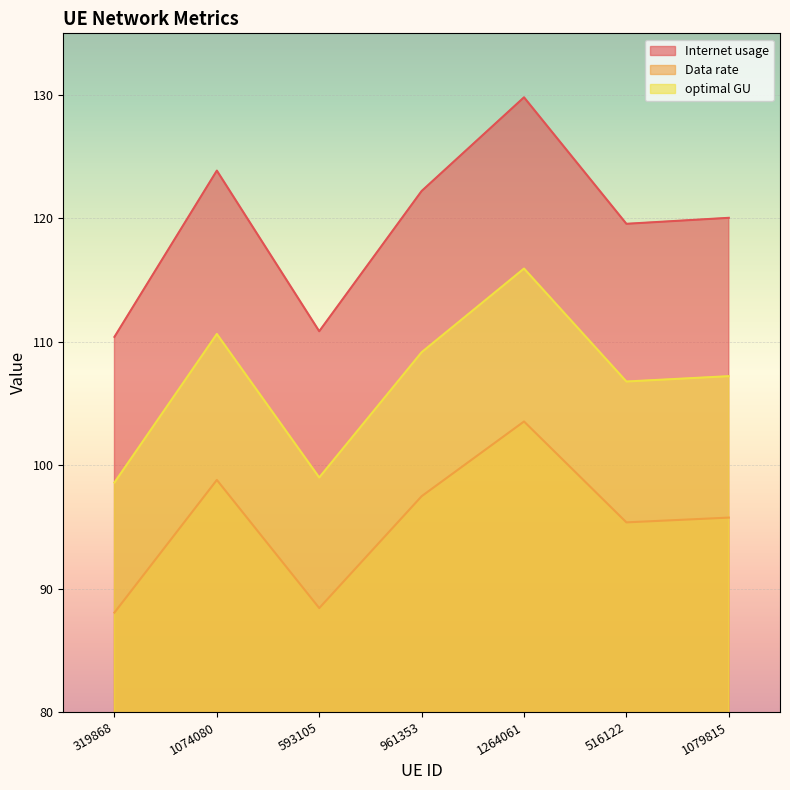

What is the maximum value for optimal GU?

115.9